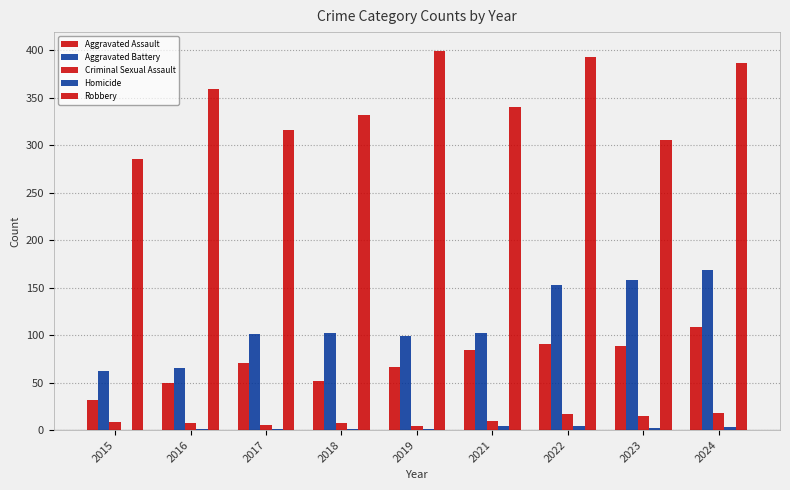

Are the bars grouped side by side (vs. stacked)?

Yes